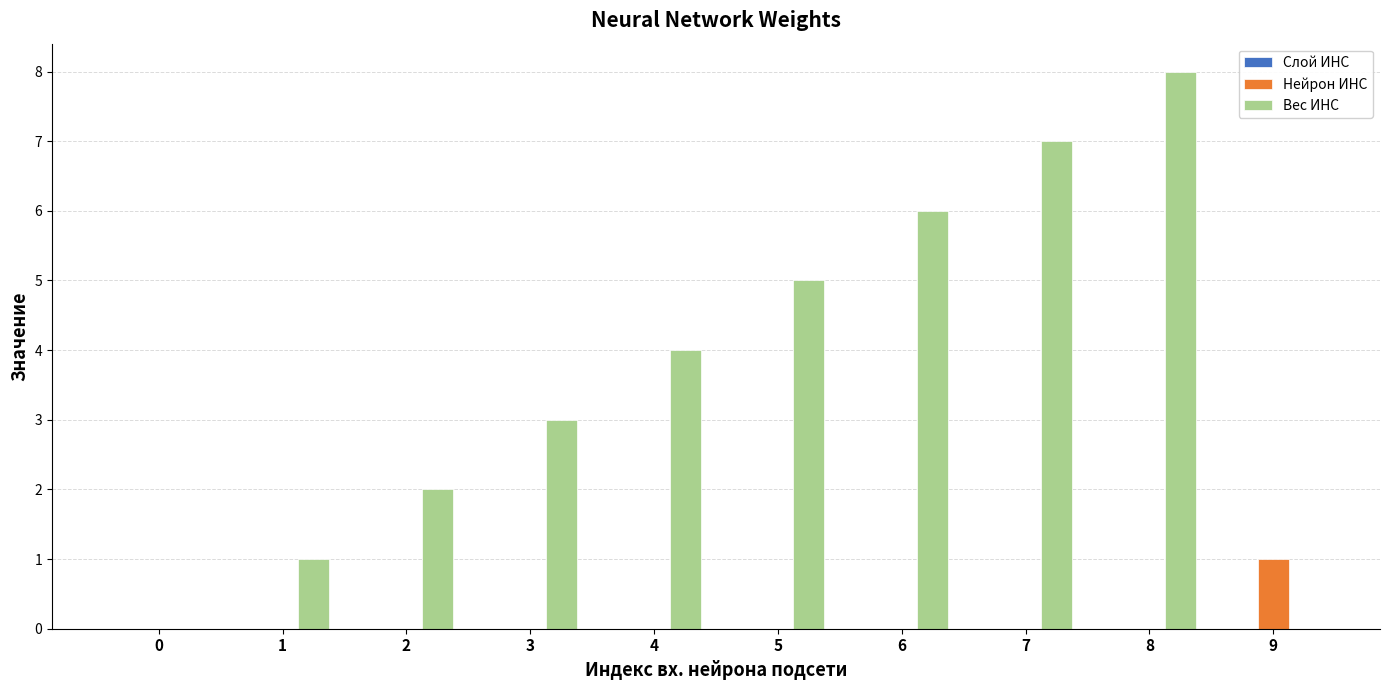

True or false: Вес ИНС has a value of 8 at 8.

True